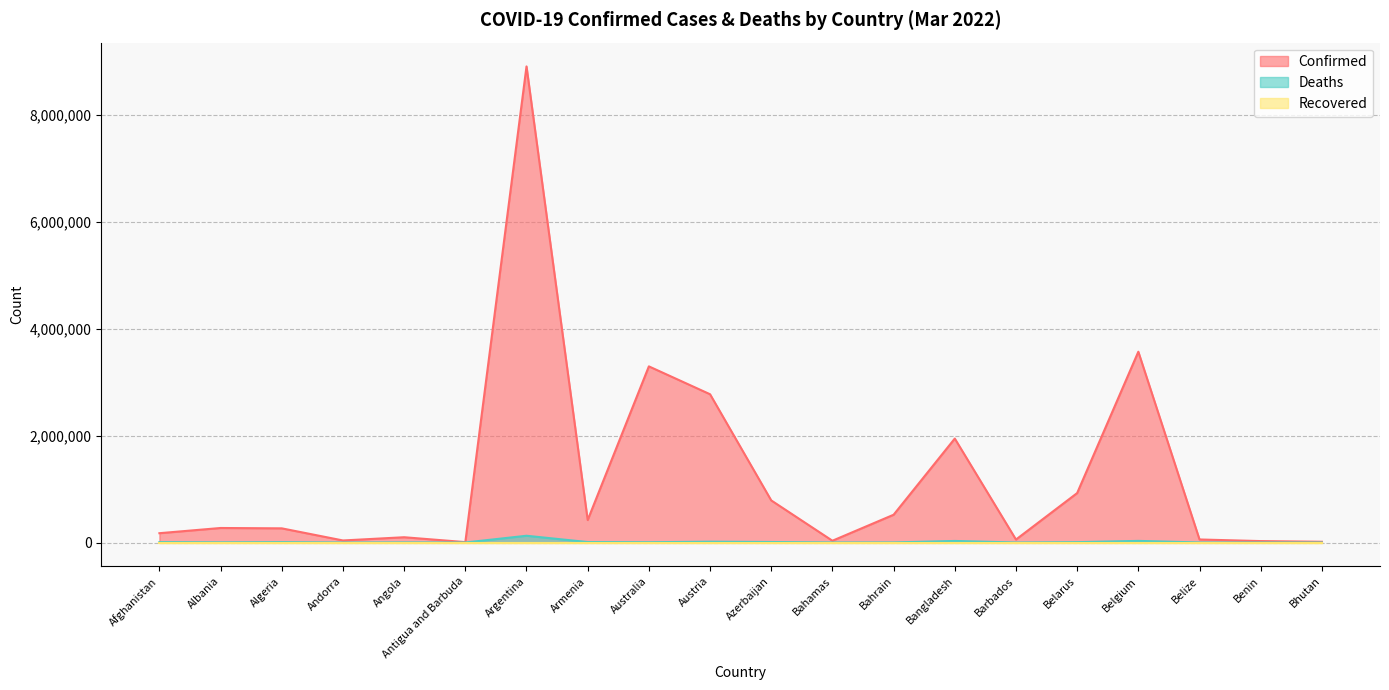

What is the difference between the maximum and second lowest values in the Confirmed series?

8898471